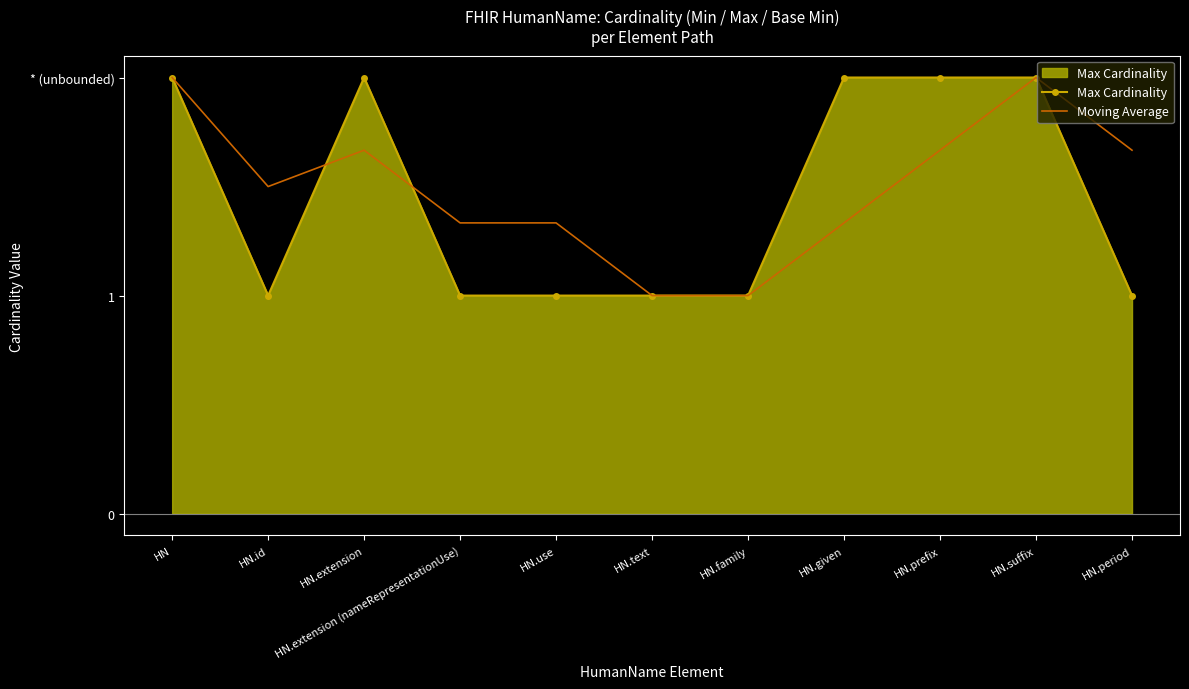

What is the label of the 8th point from the left?

HN.given